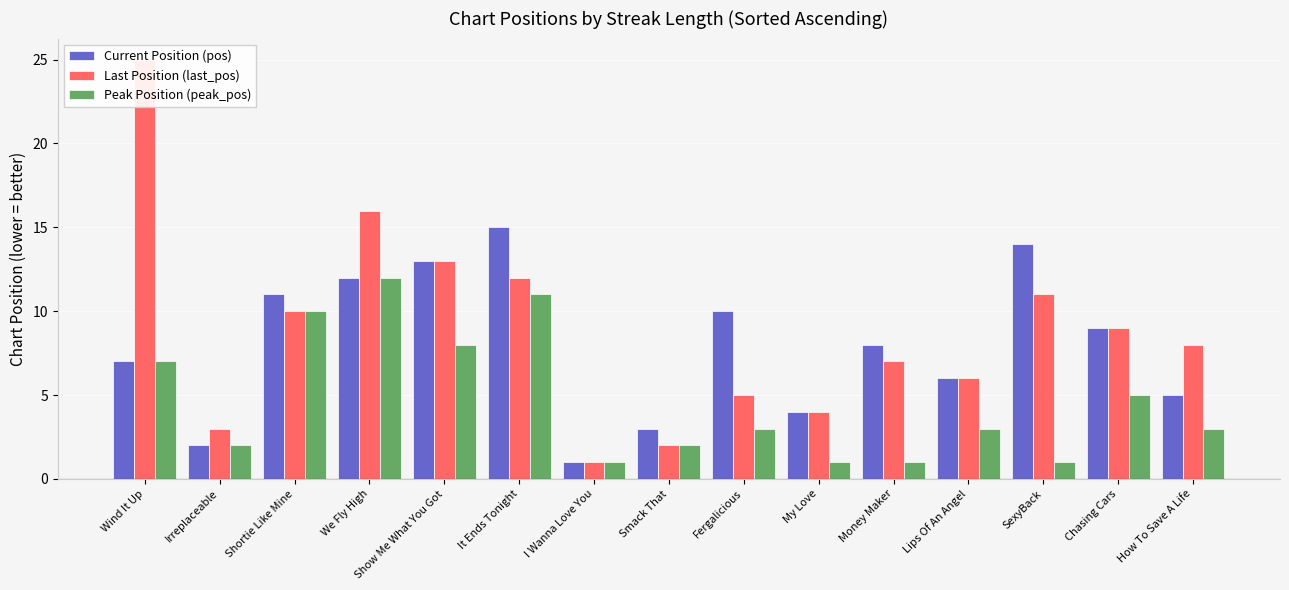

At which category is the sum across all series the highest?

We Fly High